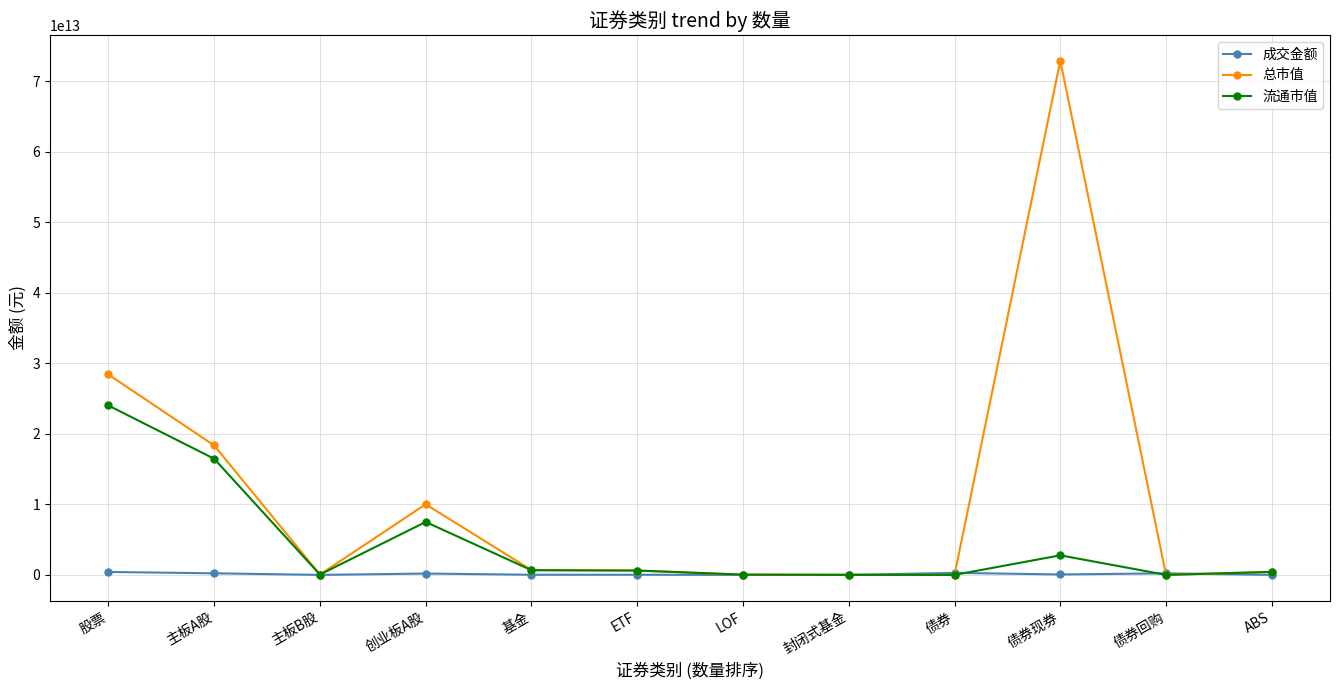

List the series in order of their overall mean, highest first.

总市值, 流通市值, 成交金额